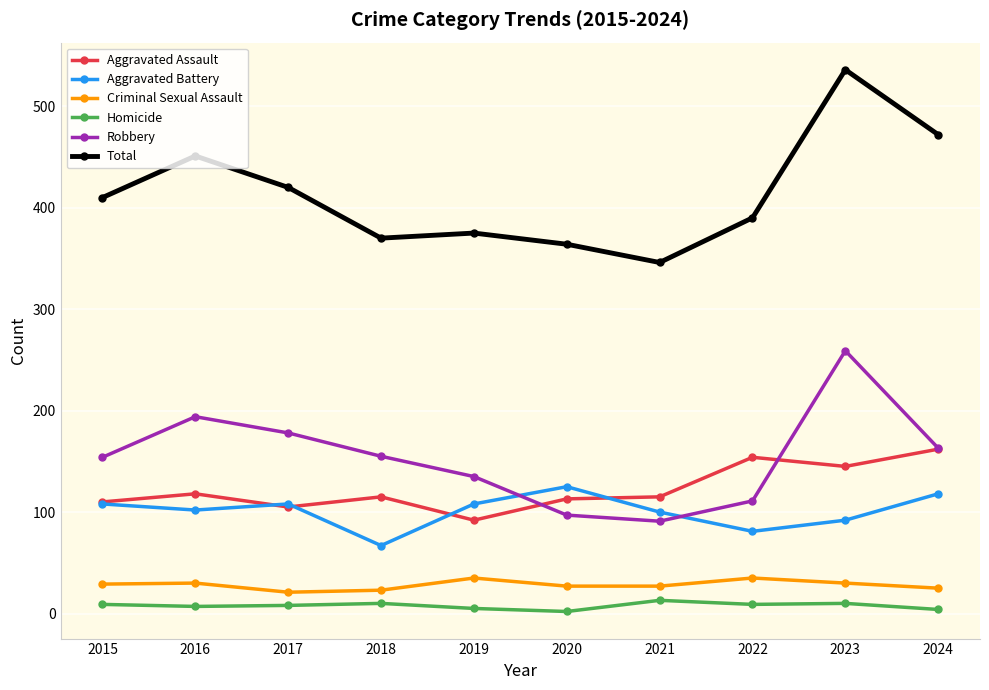

Count the Aggravated Battery values in the range 92 to 108.

6